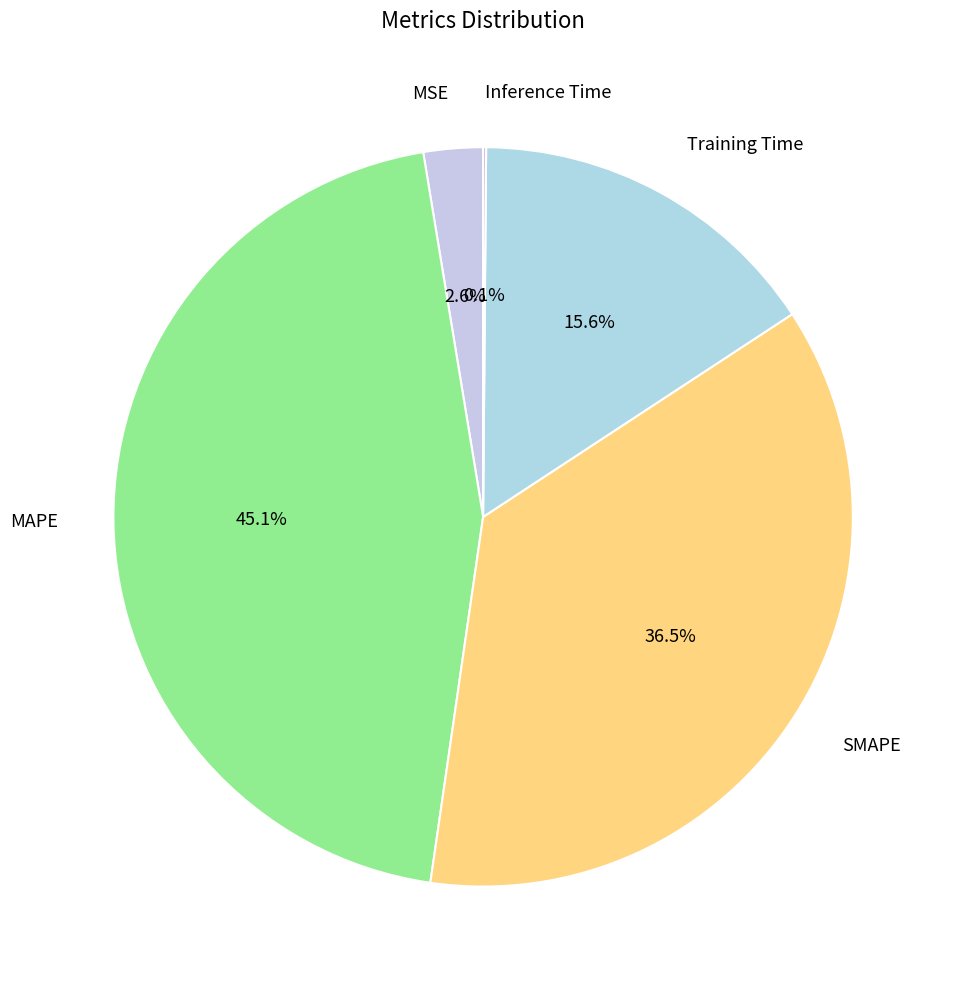

What percentage is NOT represented by SMAPE?

63.5%